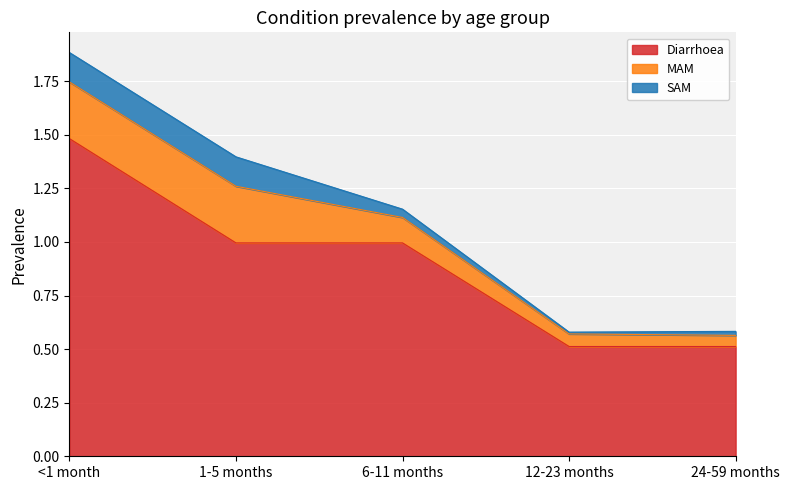

What is the average value of the SAM series?

0.1